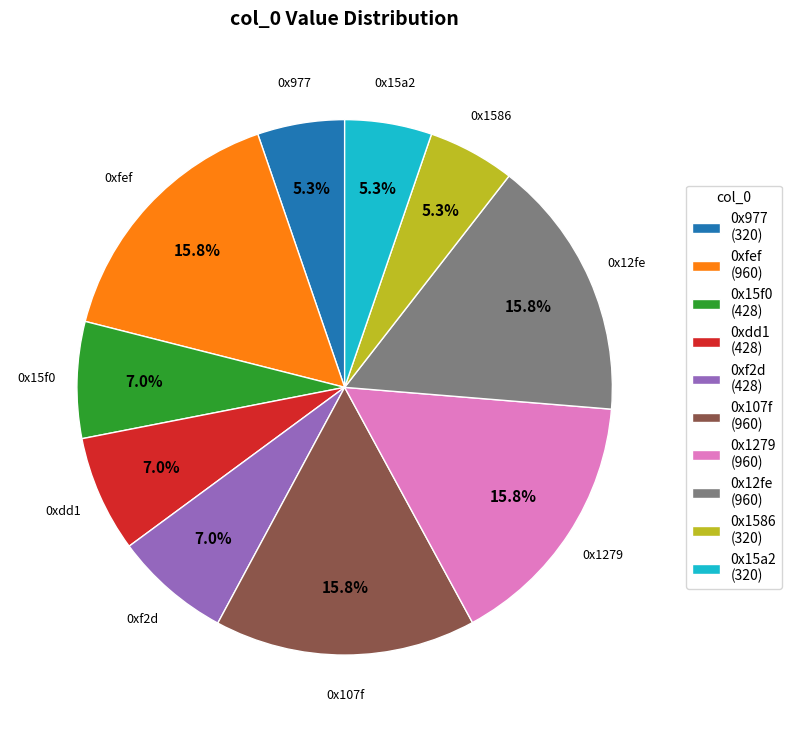

What is the ratio of the value at 0x1586 (320) to the value at 0x1279 (960)?

0.3